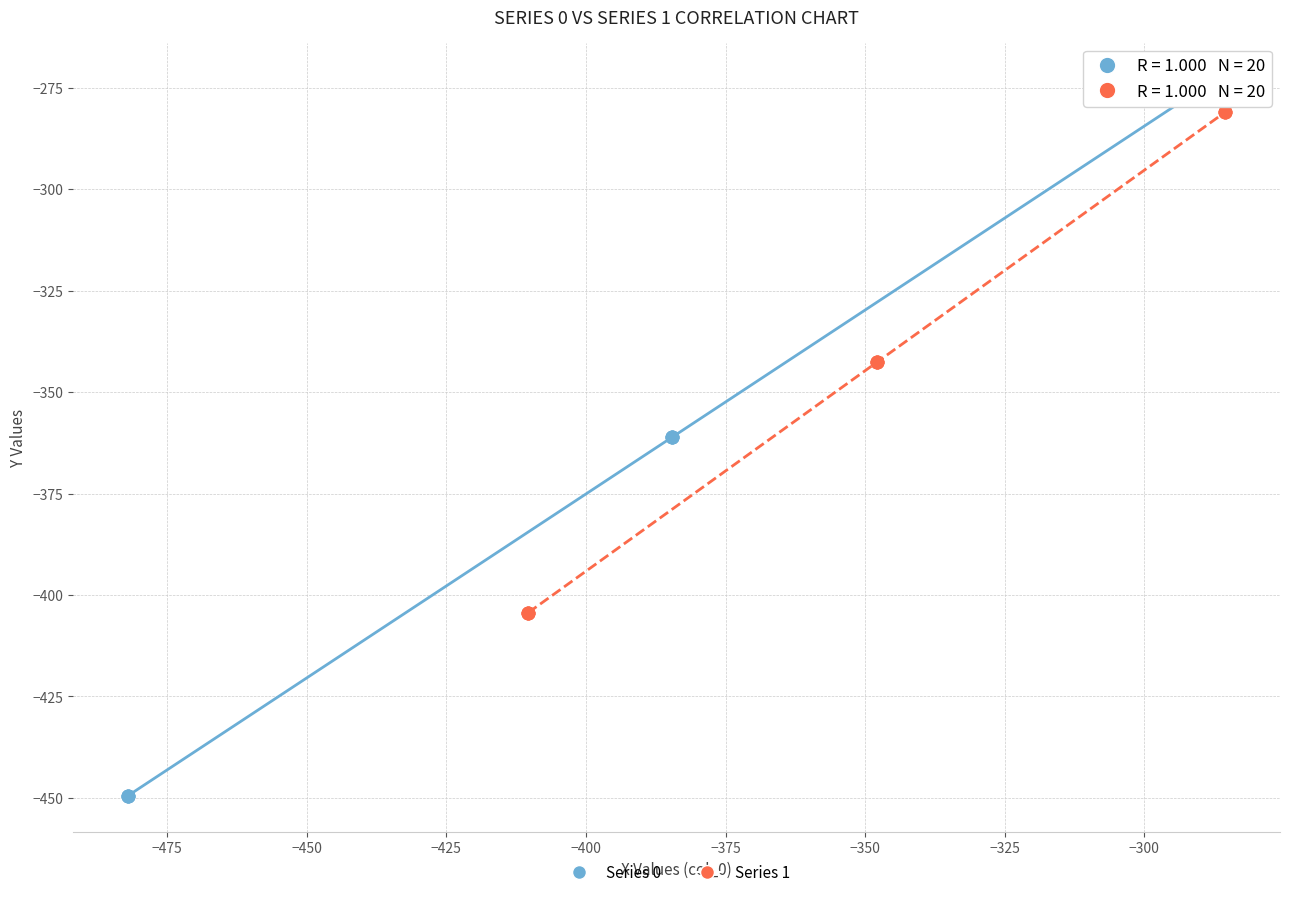

Which series has the widest spread of Y values?

Series 0